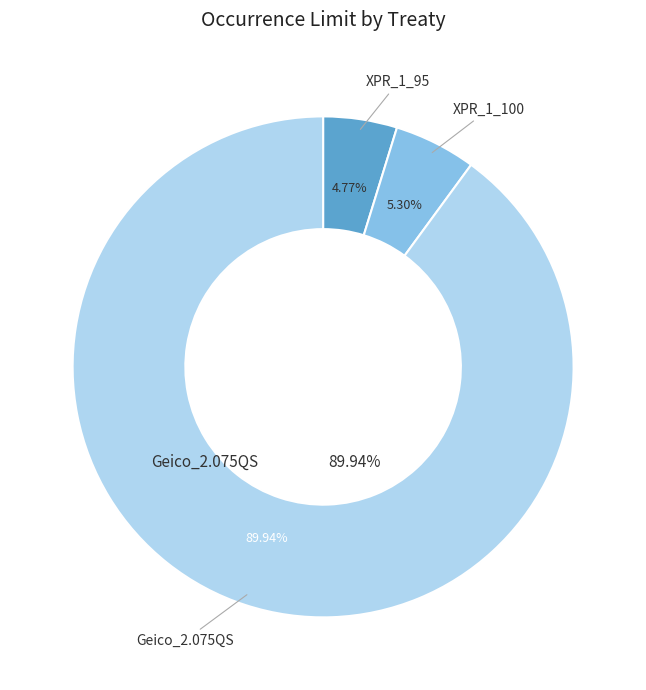

Which has a higher value, Geico_2.075QS or XPR_1_95?

Geico_2.075QS